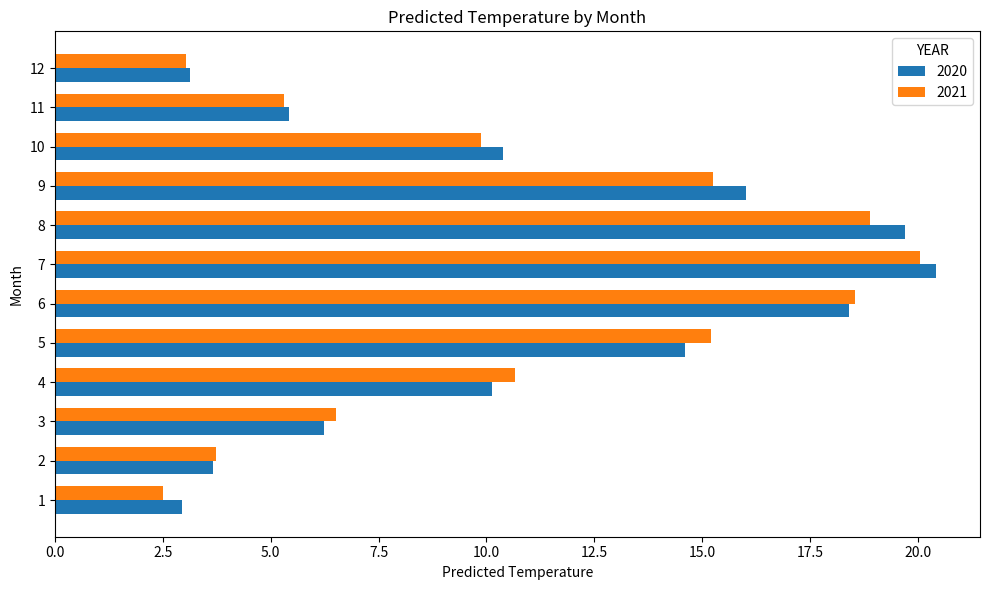

What is the spread (max minus min) of values at 1?

0.4